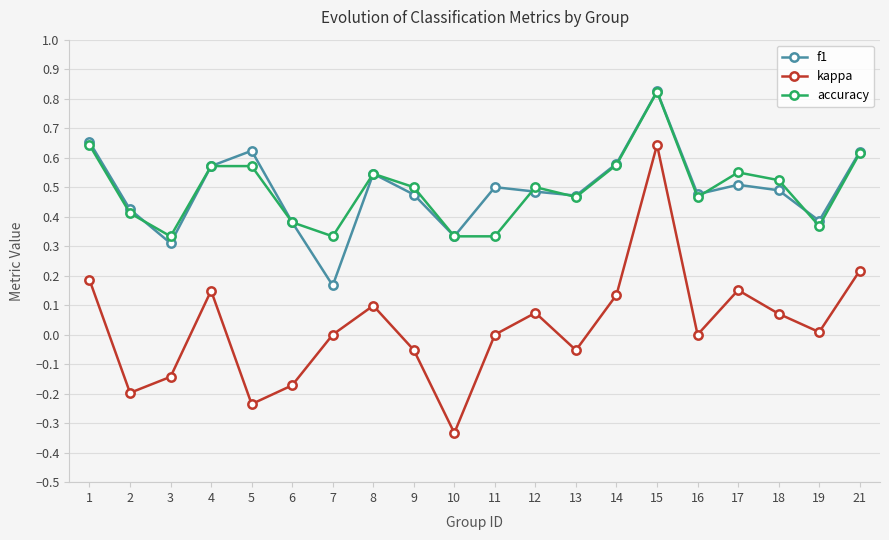

Count the number of data series in this chart.

3